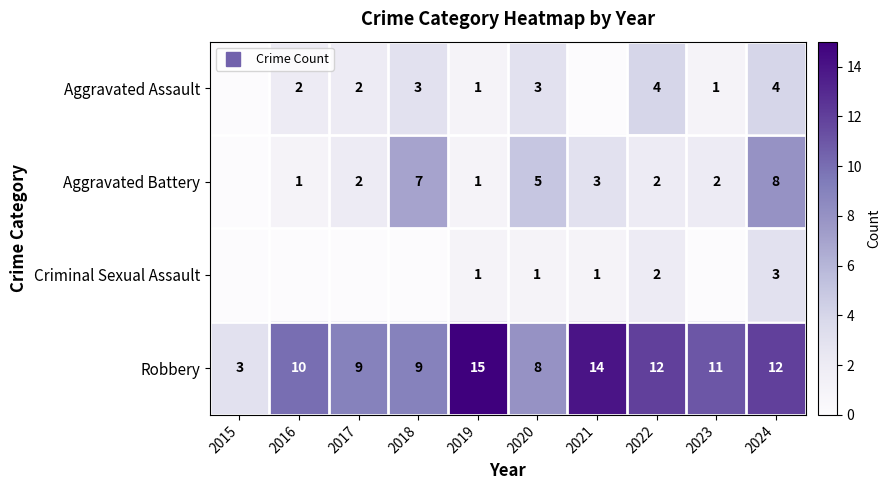

At which label does Aggravated Battery reach its minimum?

2015